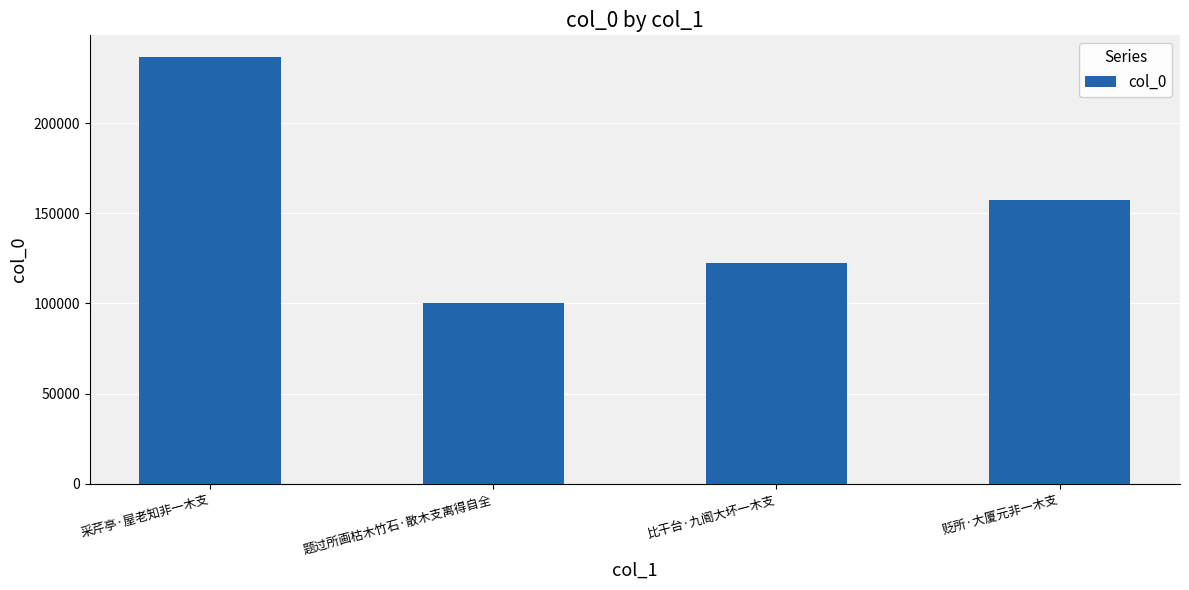

List the labels in order of value, smallest first.

题过所画枯木竹石·散木支离得自全, 比干台·九阍大坏一木支, 贬所·大厦元非一木支, 采芹亭·屋老知非一木支